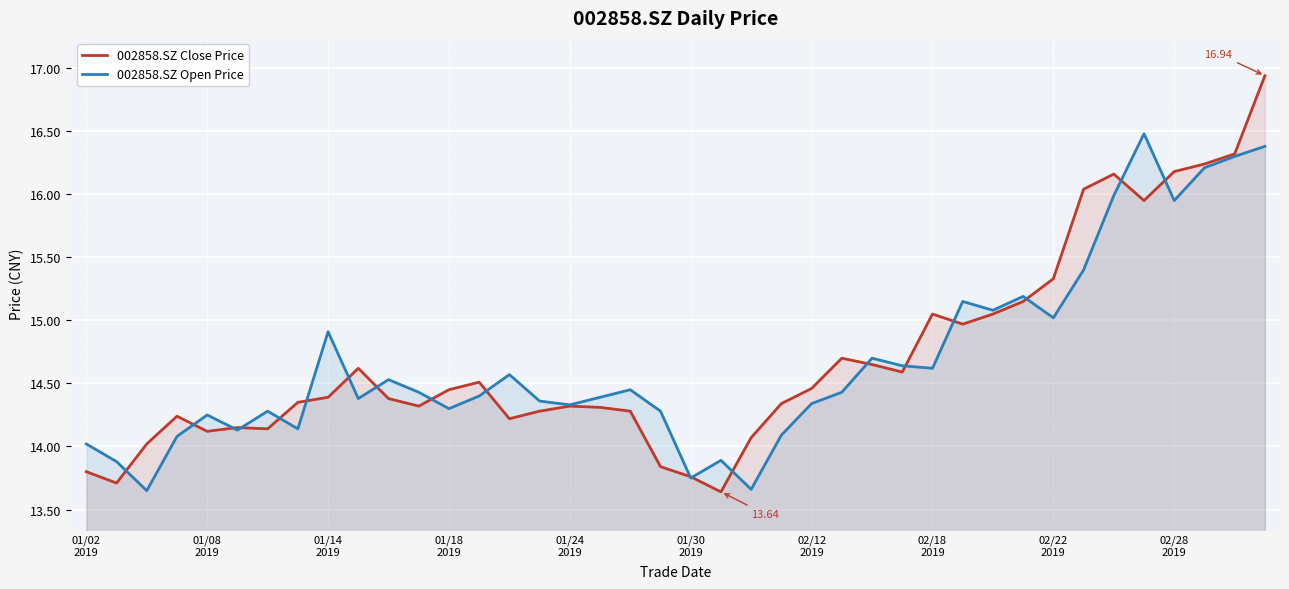

Which category has the lowest value across all series?

21